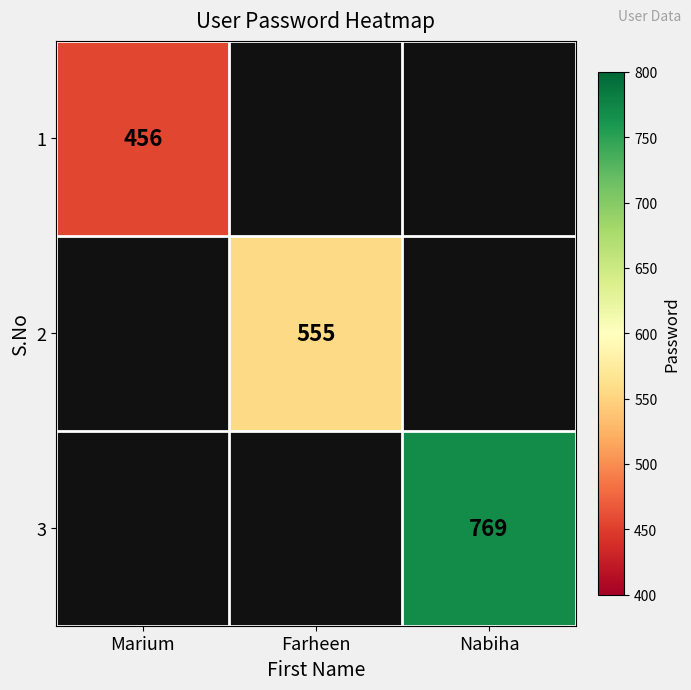

At Marium, list the series in order from smallest to largest.

1, 2, 3